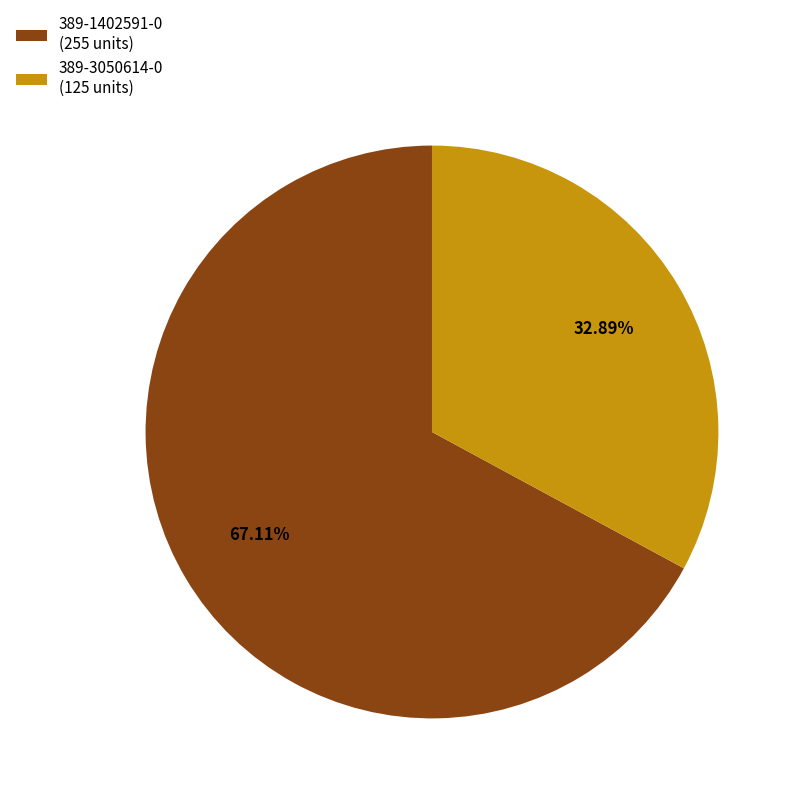

Is there any slice that represents more than half of the pie?

Yes